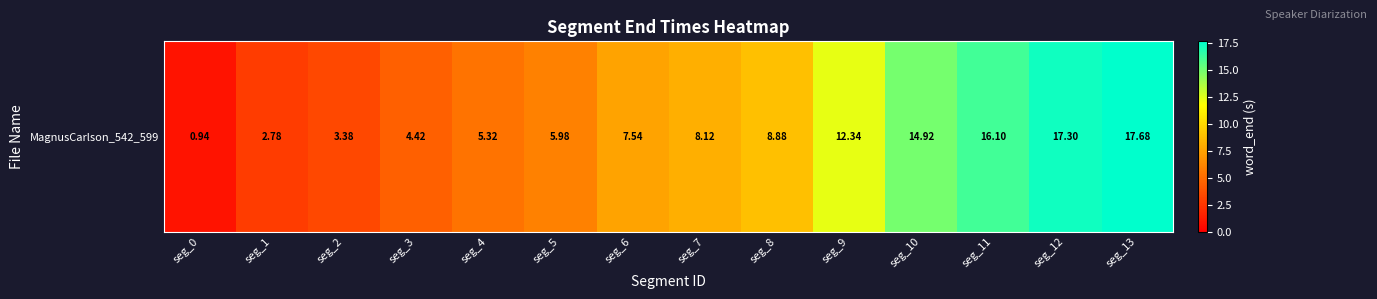

What is the difference between the maximum and minimum values?

16.7